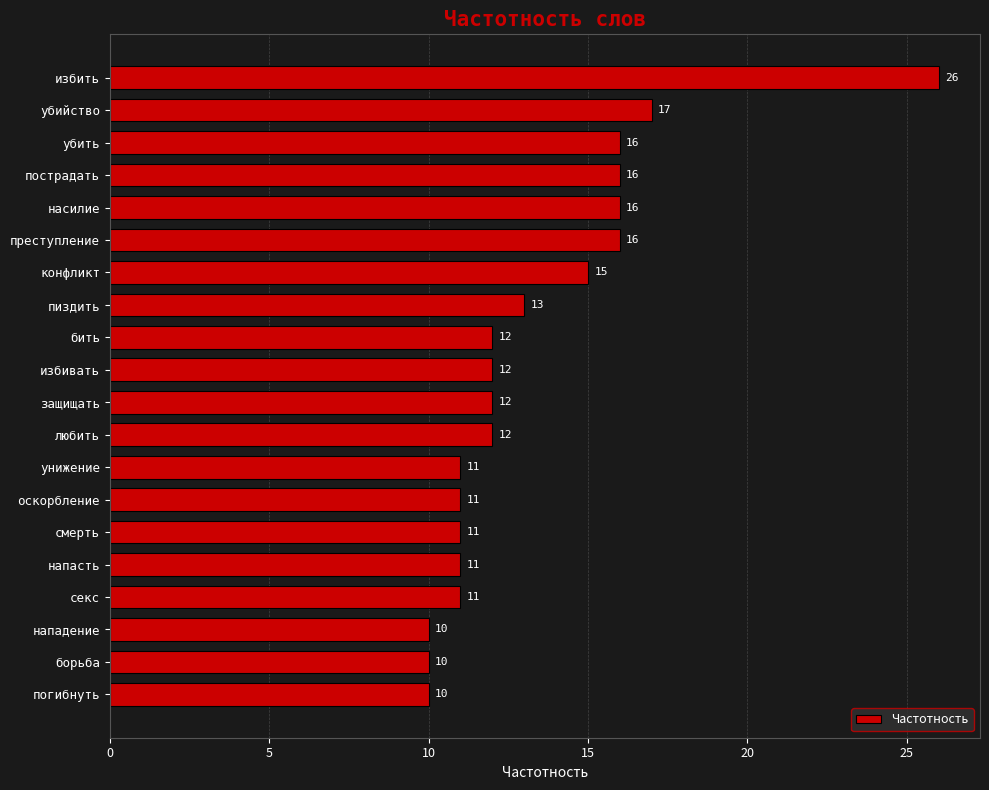

What is the difference between the maximum and second lowest values?

16